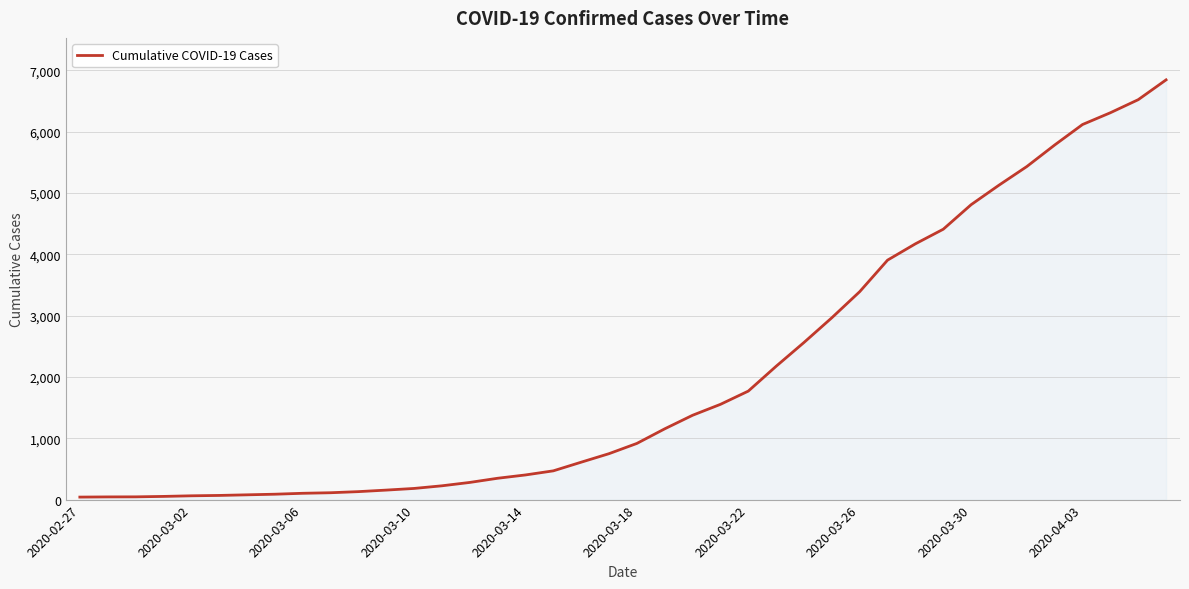

What is the difference between the maximum and minimum values?

6802